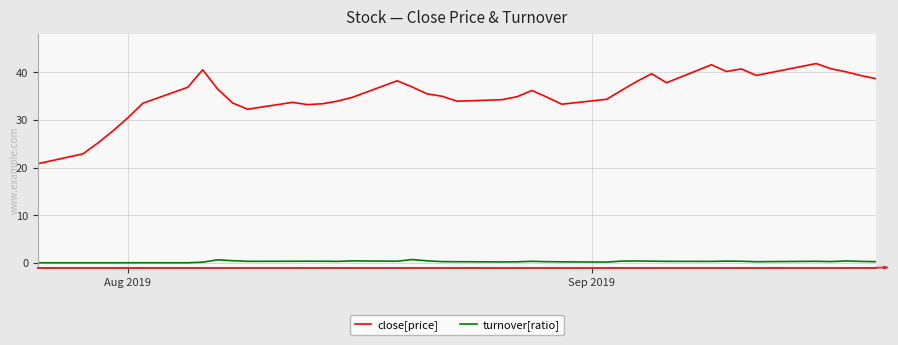

Which series has the largest range (max minus min)?

close[price]